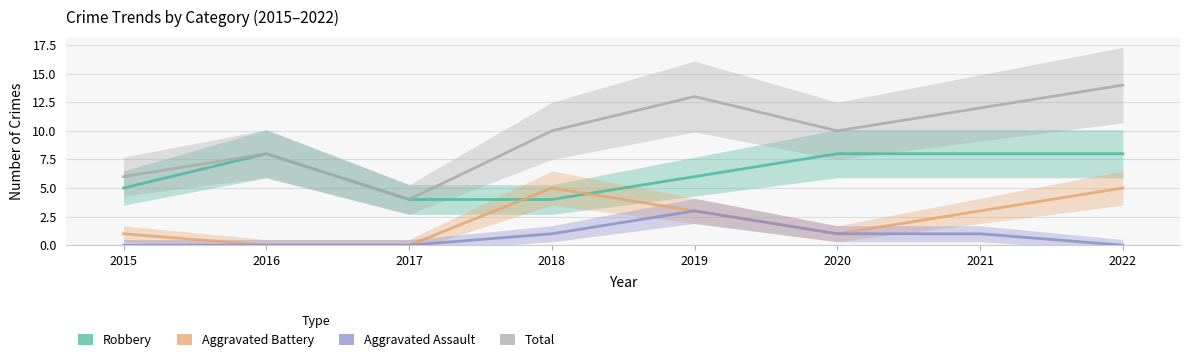

True or false: Aggravated Battery has a value of 3 at 2019.

True